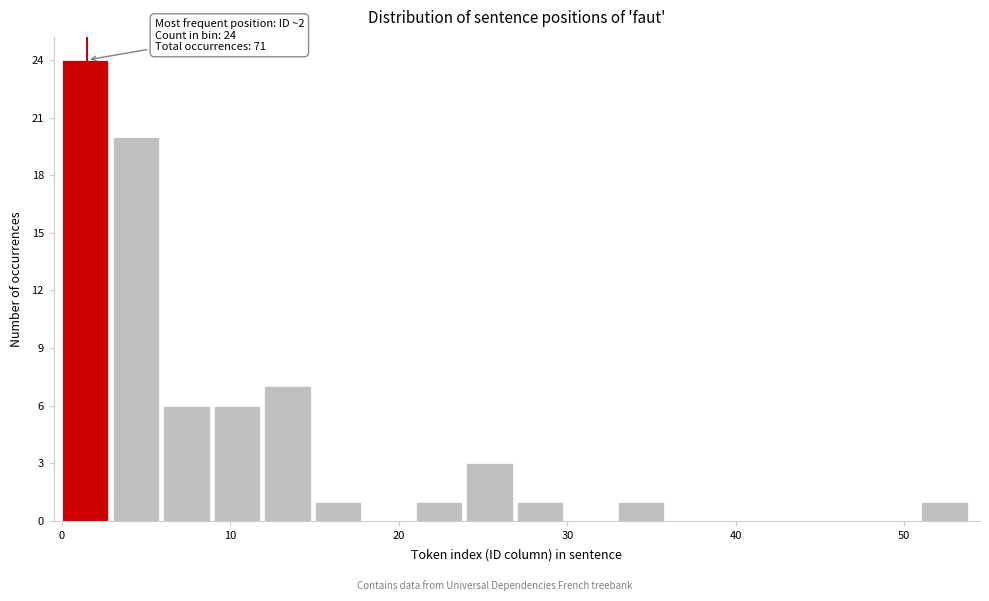

Read against the x-axis, roughly where is the centre of the tallest bar?

1